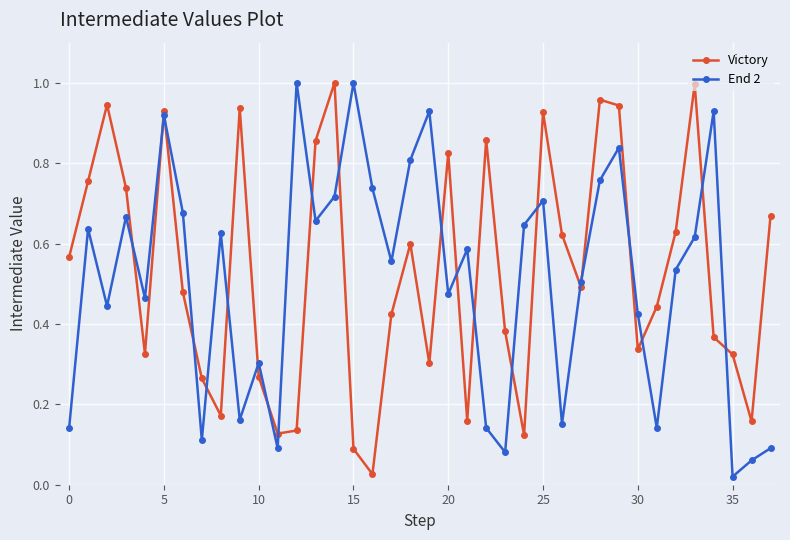

True or false: End 2 has more than 0 points higher than both neighbors.

True